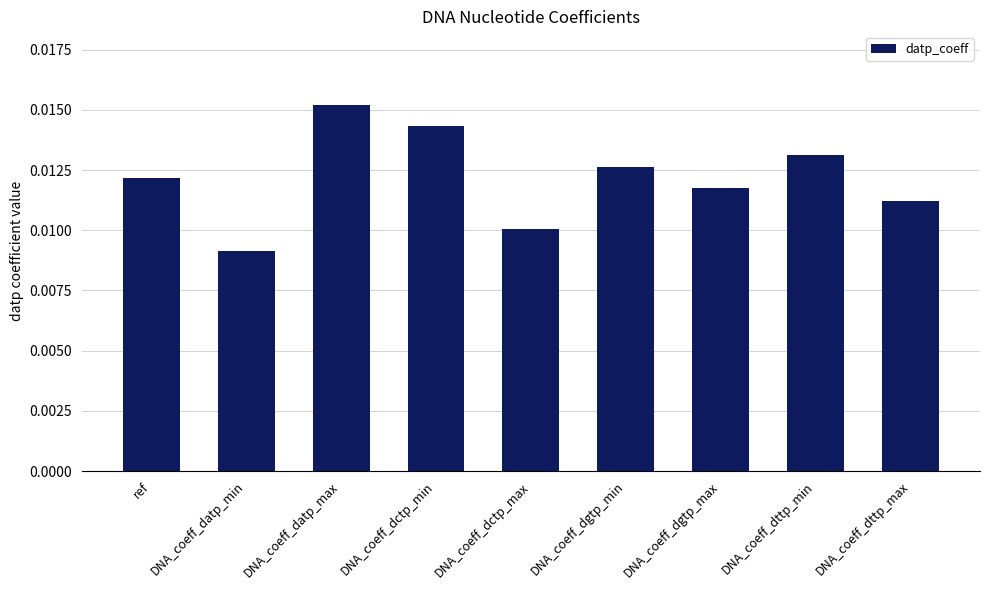

Which category has the highest value across all series?

DNA_coeff_datp_max